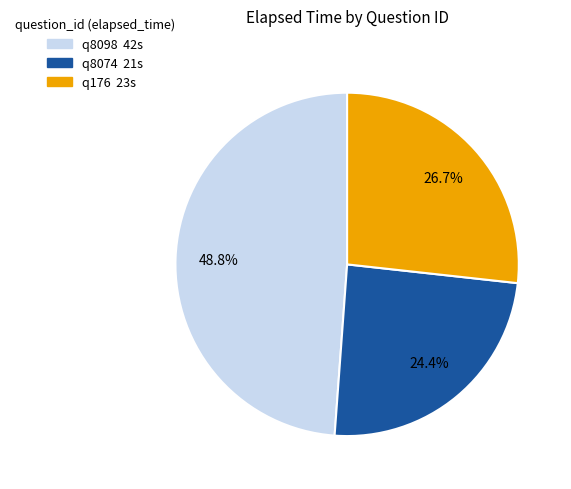

What is the smallest slice in the pie chart?

q8074